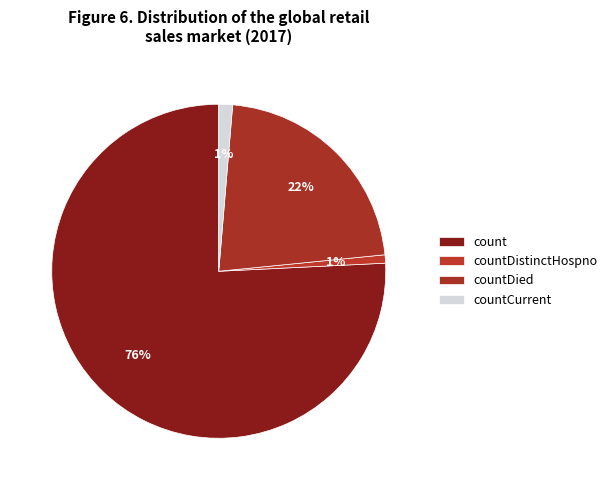

Does countDistinctHospno account for over 50% of the chart?

No